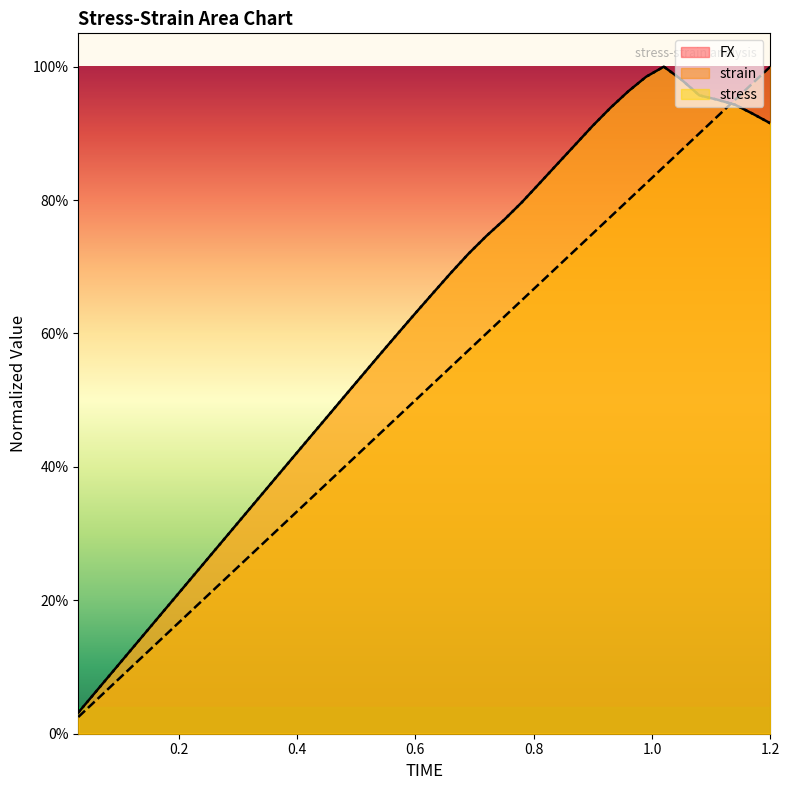

What is the spread (max minus min) of values at 0.87?

0.2